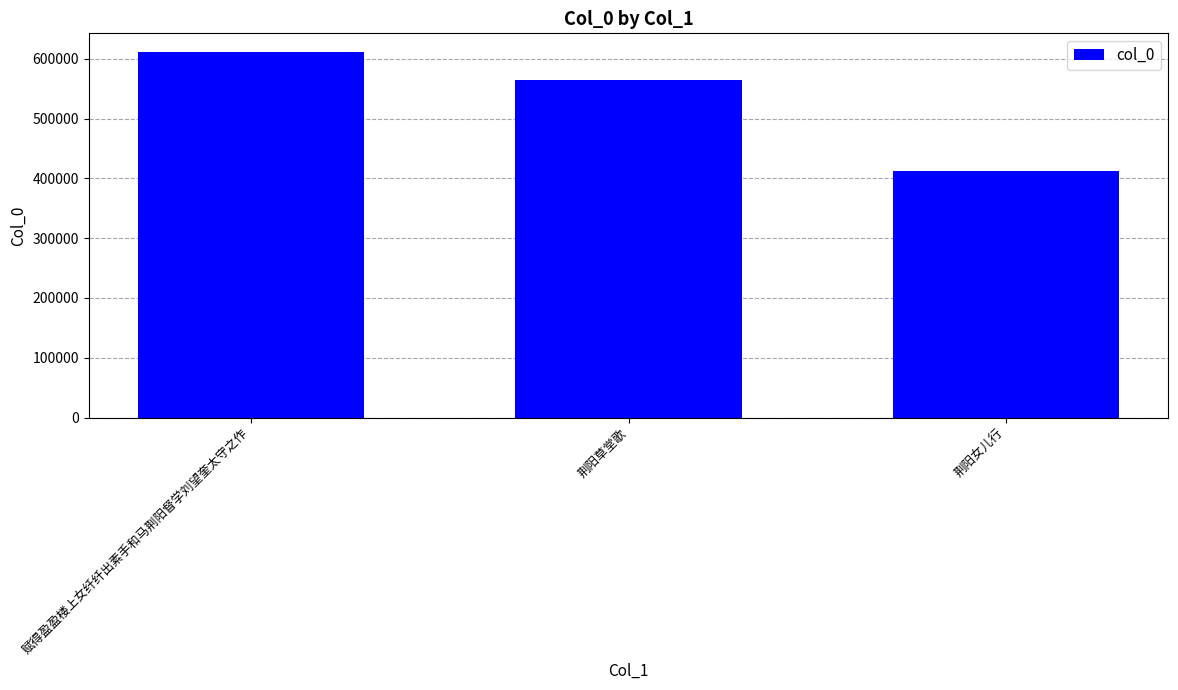

At which category does the chart reach its peak across all series?

赋得盈盈楼上女纤纤出素手和马荆阳督学刘望奎太守之作